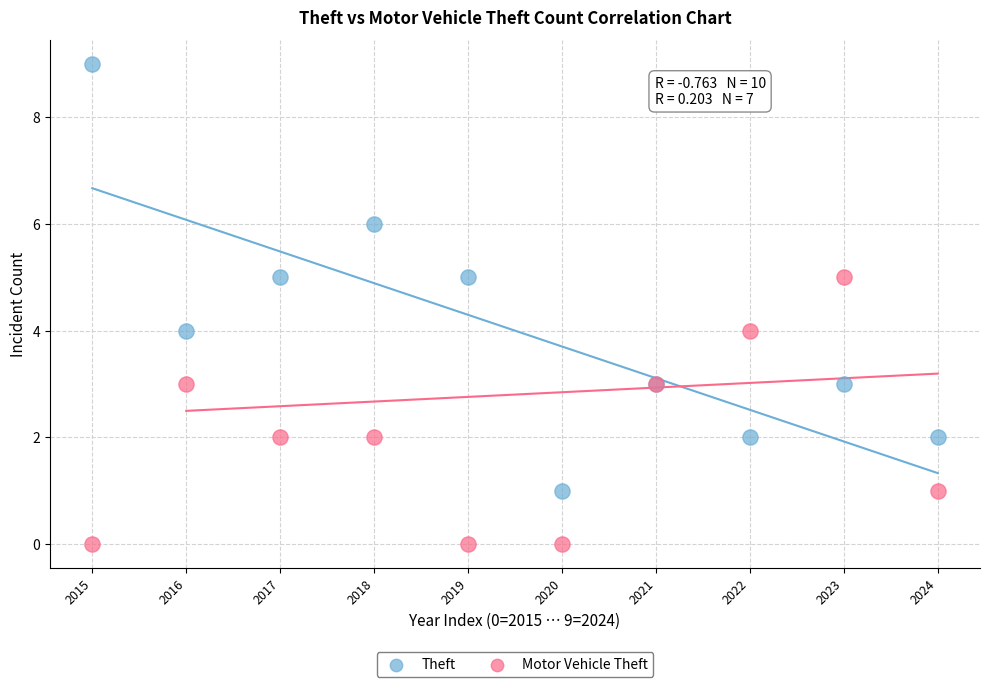

Which series has the largest Y range (max minus min)?

Theft